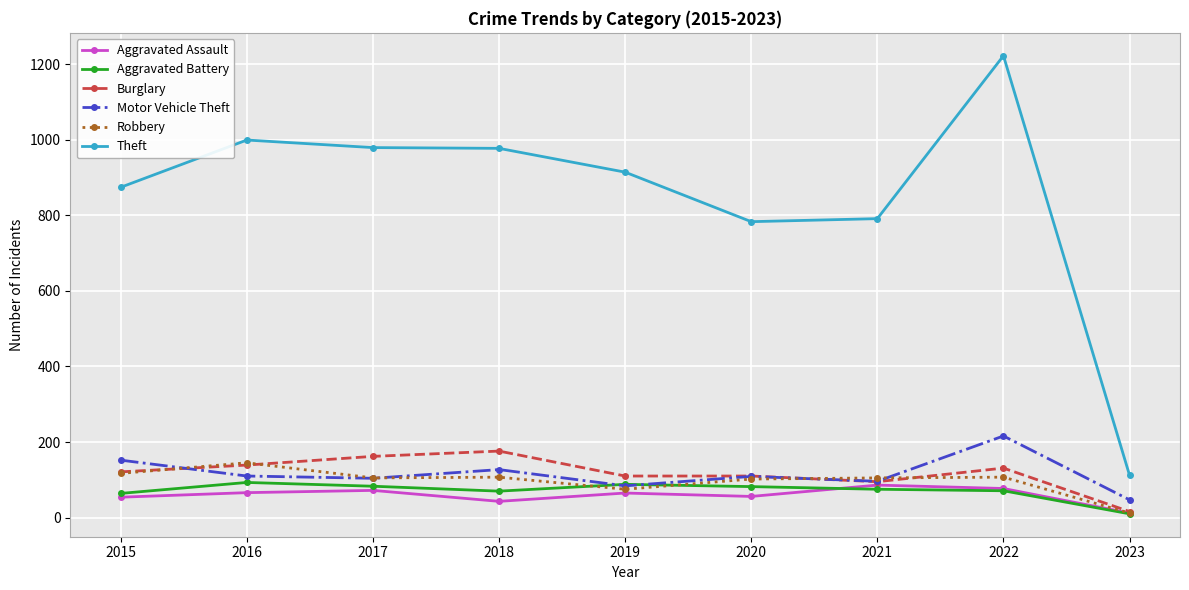

True or false: Robbery and Motor Vehicle Theft cross at least once.

True